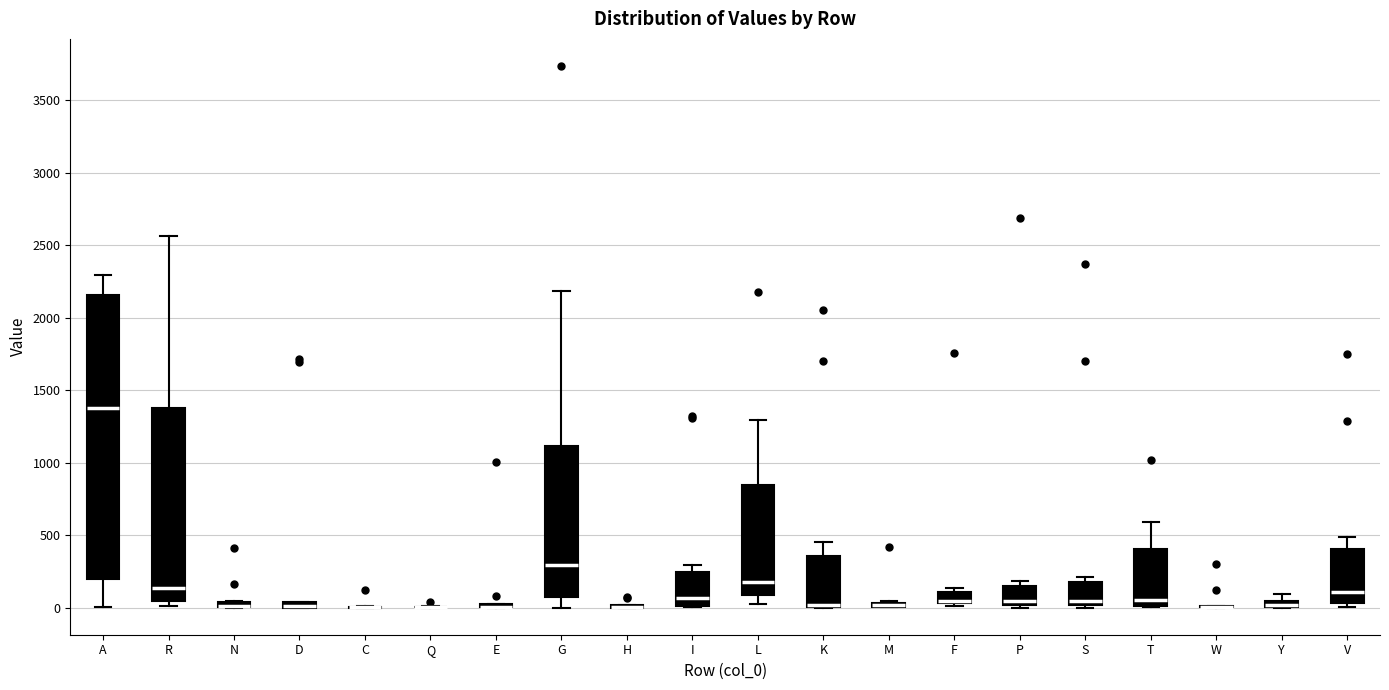

Comparing the boxes themselves (not the whiskers), which one is the tallest?

A